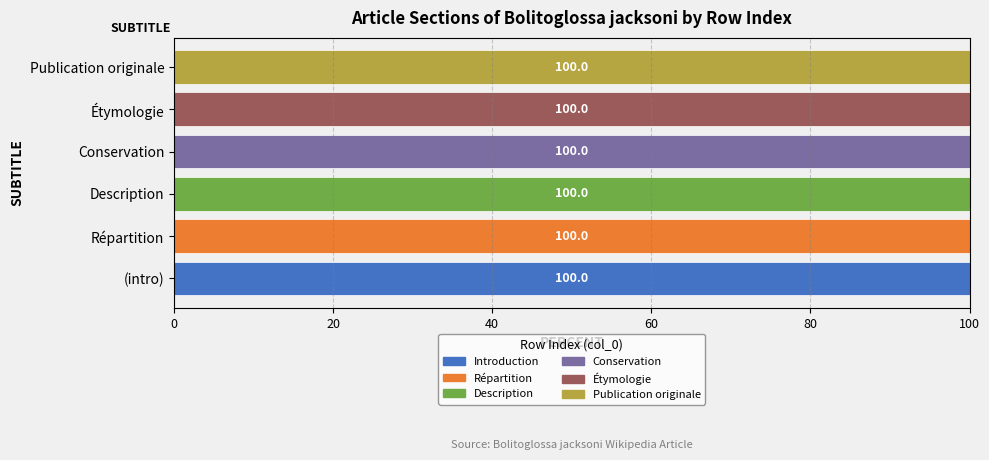

What is the total value across all series at Conservation?

100